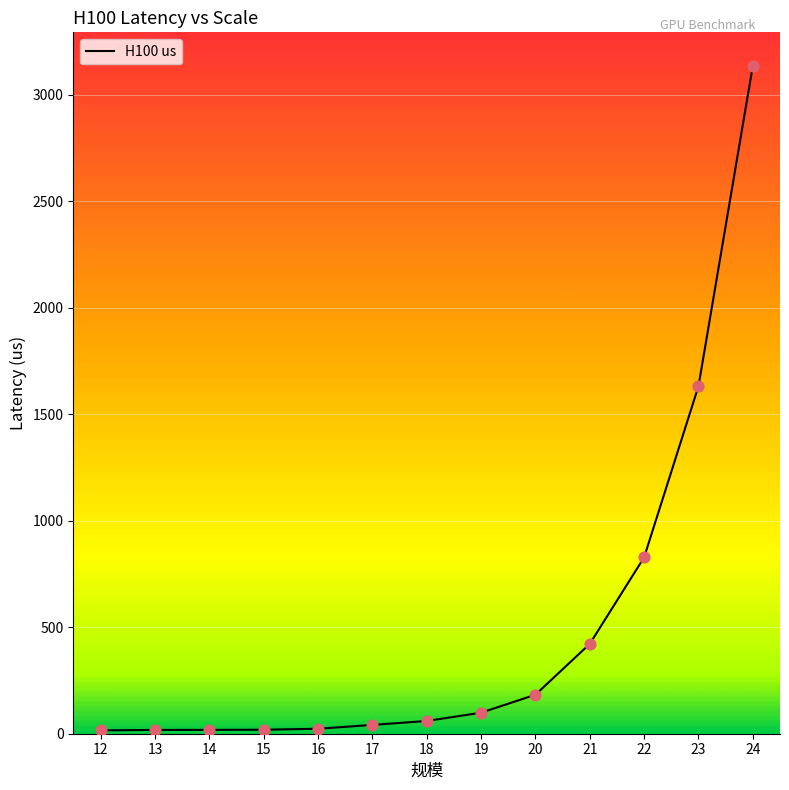

What is the change in value from 13 to 17?

+23.6